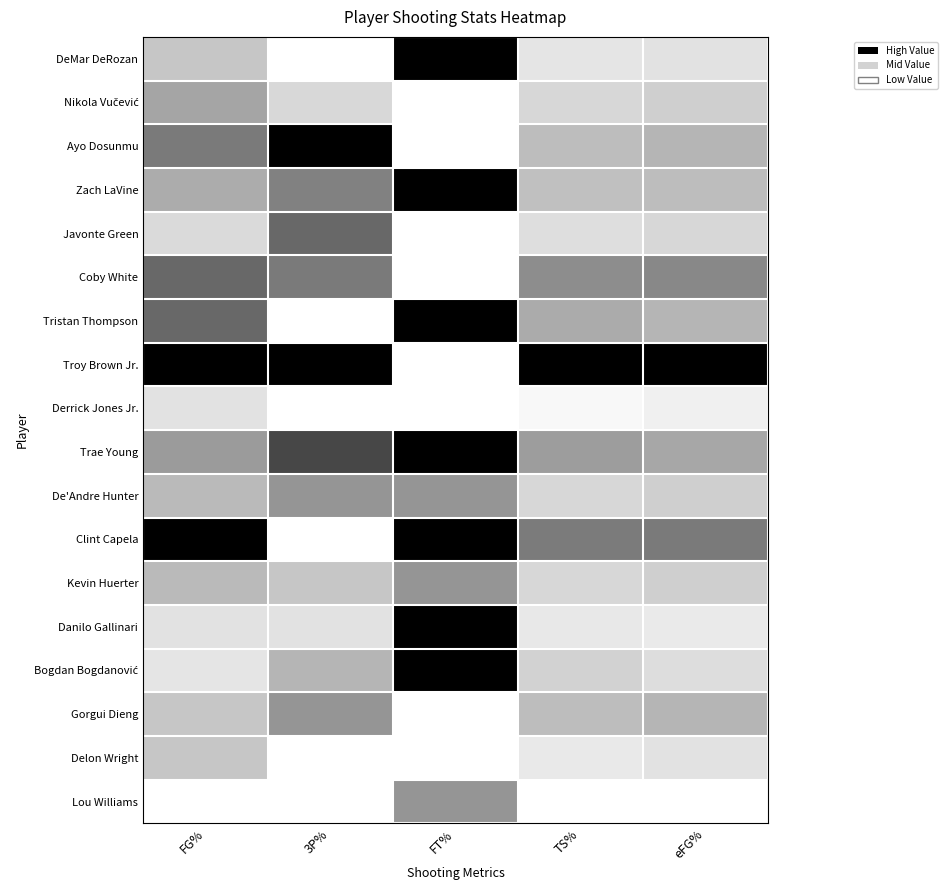

What is the difference between the highest and lowest values at 3P%?

1.0